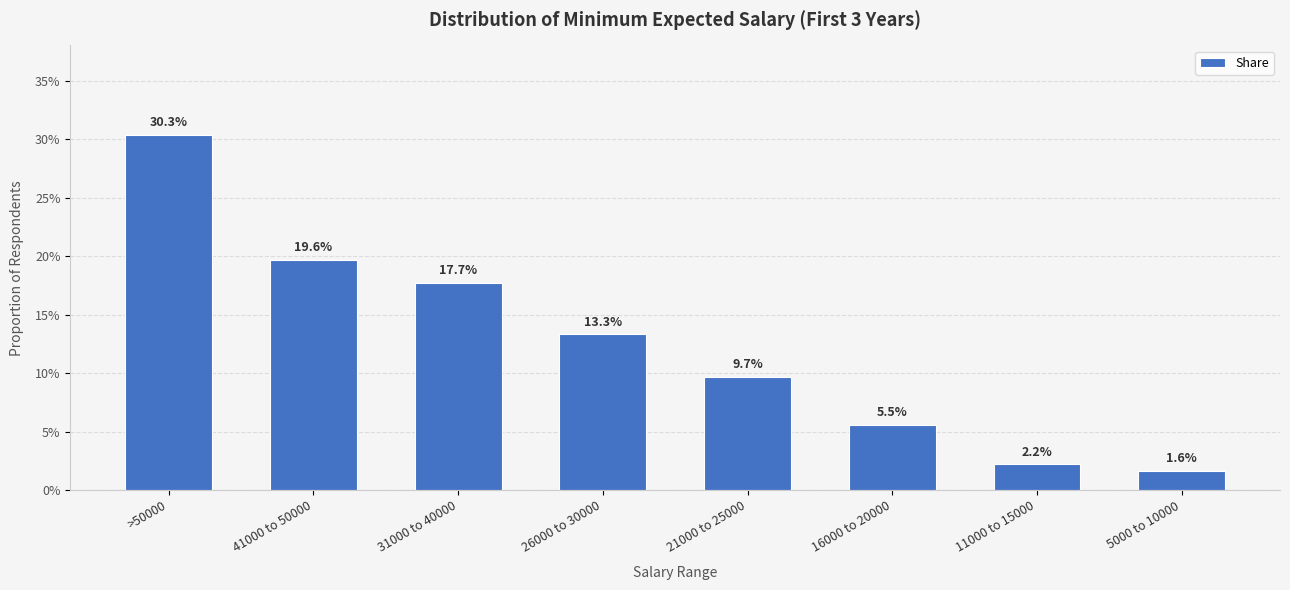

Which has a higher value, 41000 to 50000 or 5000 to 10000?

41000 to 50000